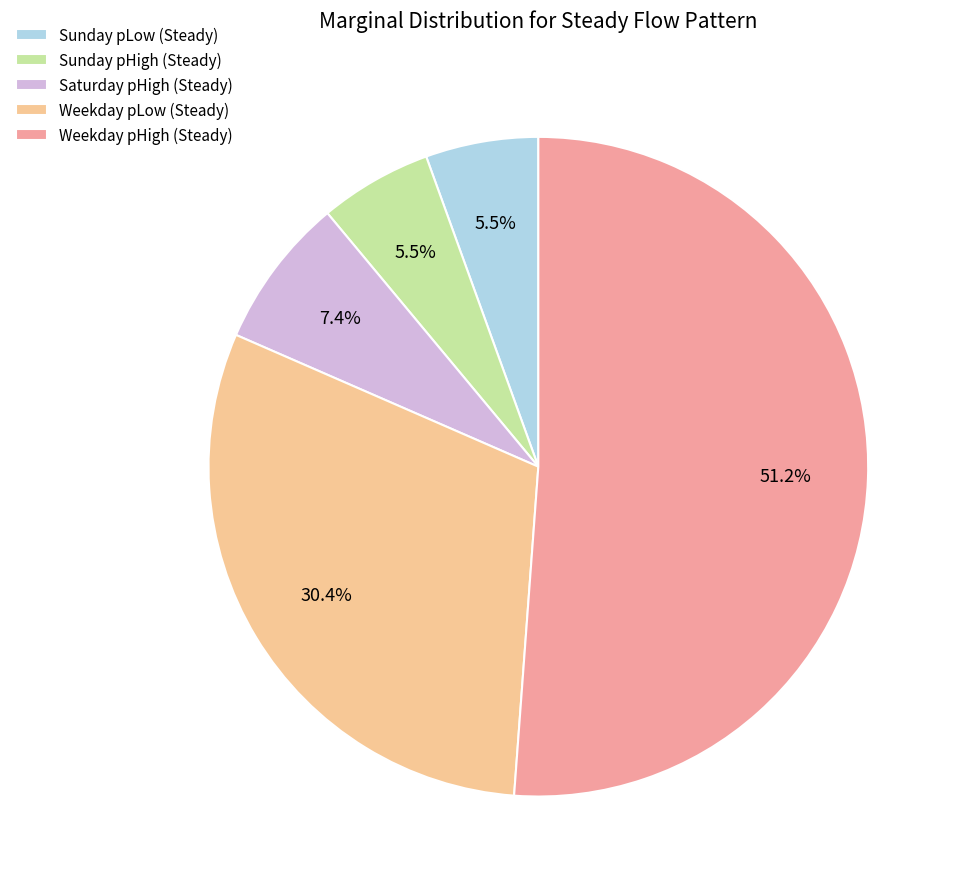

What is the majority slice?

Weekday pHigh (Steady)